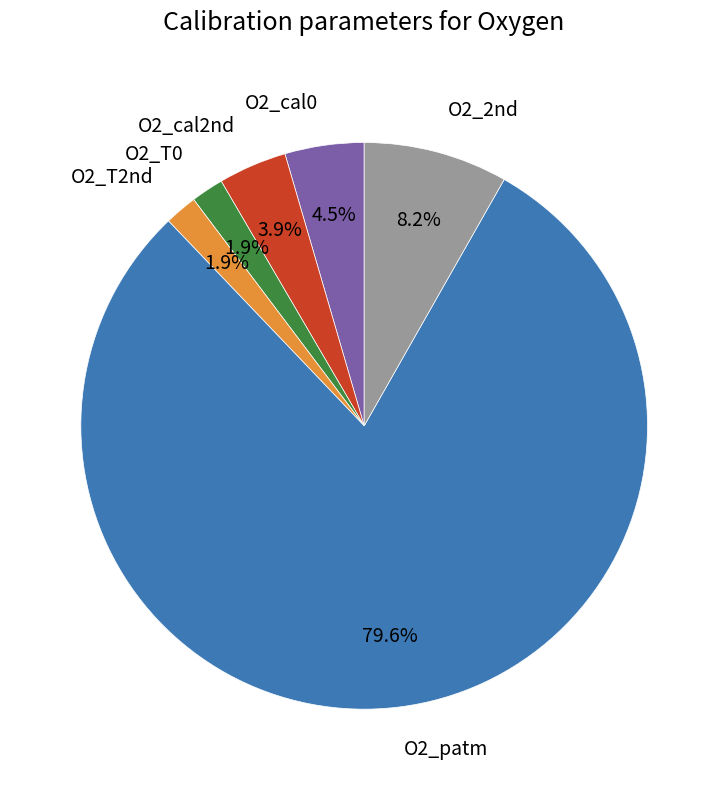

What portion of the pie excludes O2_T0?

98.1%